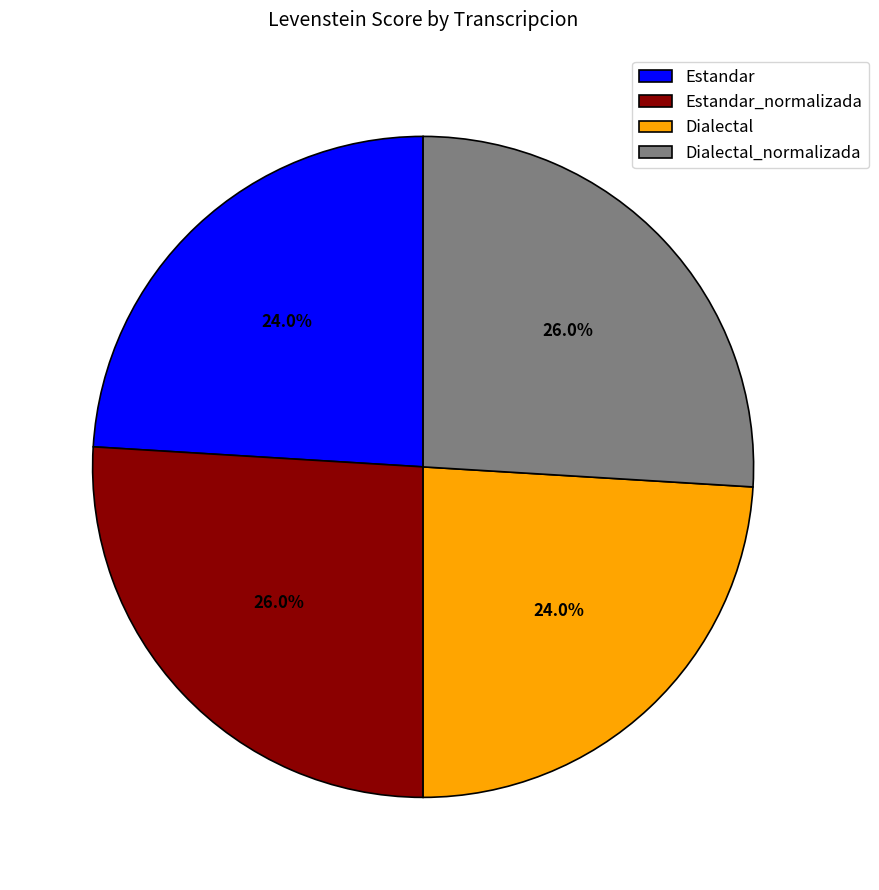

Combined, do Dialectal_normalizada and Estandar_normalizada account for over 50%?

Yes